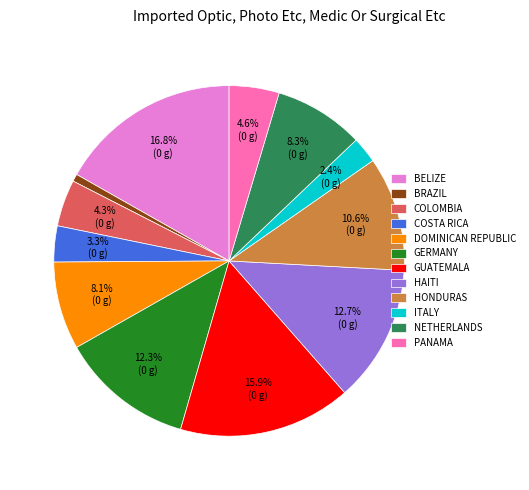

How much of the chart is everything except GUATEMALA?

84.1%